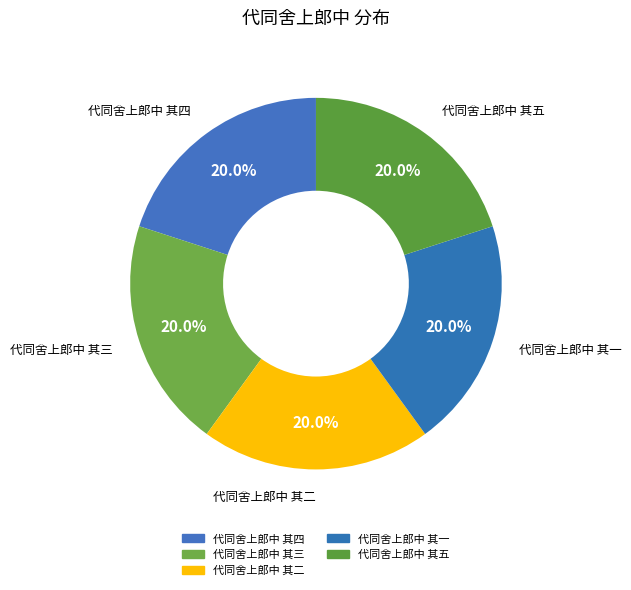

To the nearest percent, what portion does 代同舍上郎中 其五 represent?

20%